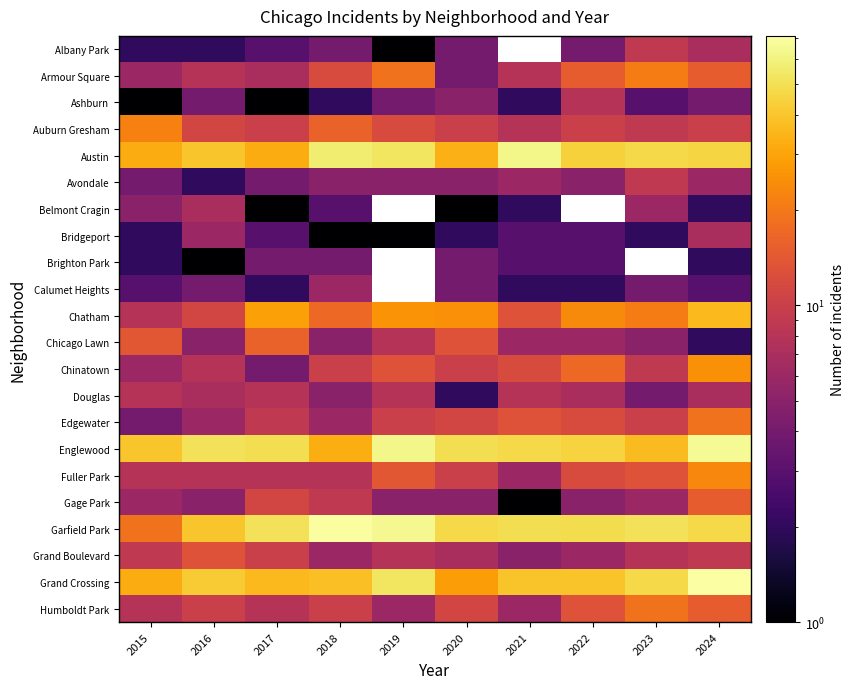

The value of Albany Park at 2018 is 4.0. True or false?

True